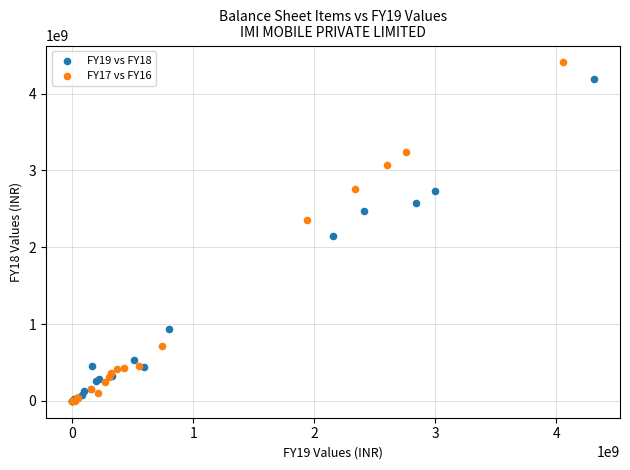

Which series reaches the maximum Y coordinate?

FY17 vs FY16